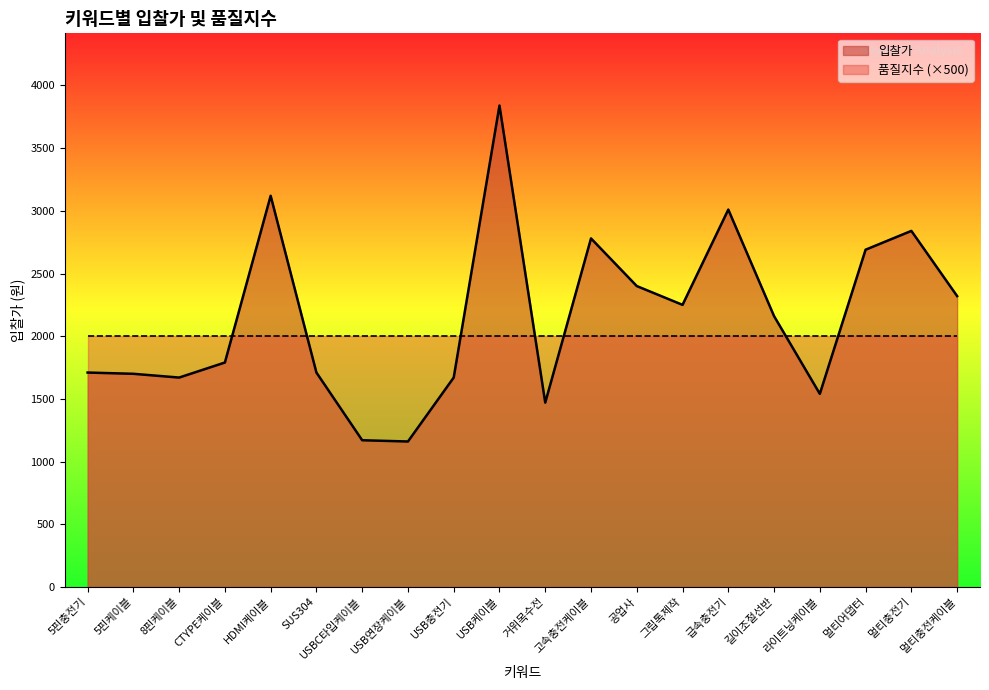

Reading left to right, transcribe all the data shown in this chart.

1710	1700	1670	1790	3120	1710	1170	1160	1670	3840	1470	2780	2400	2250	3010	2160	1540	2690	2840	2320